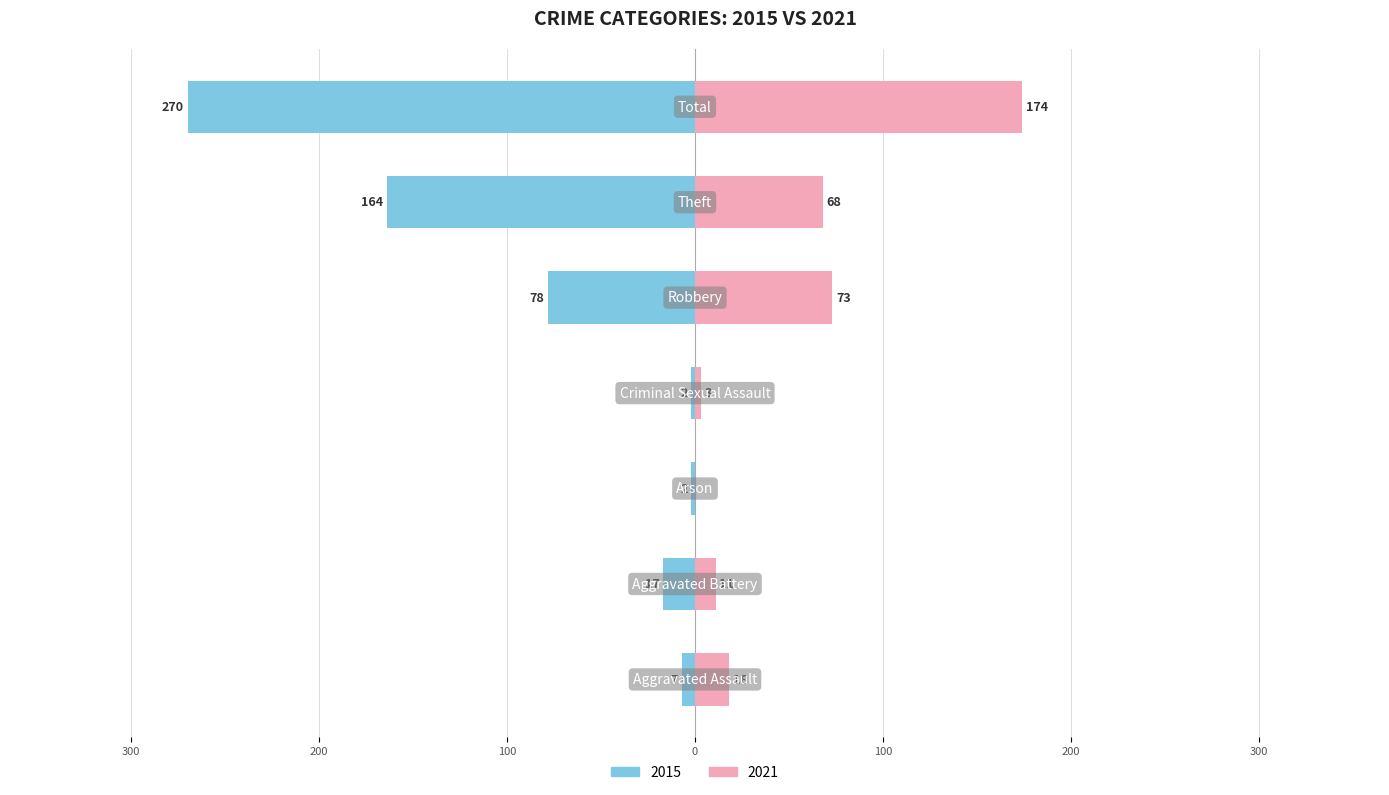

How many distinct data groups are displayed?

2